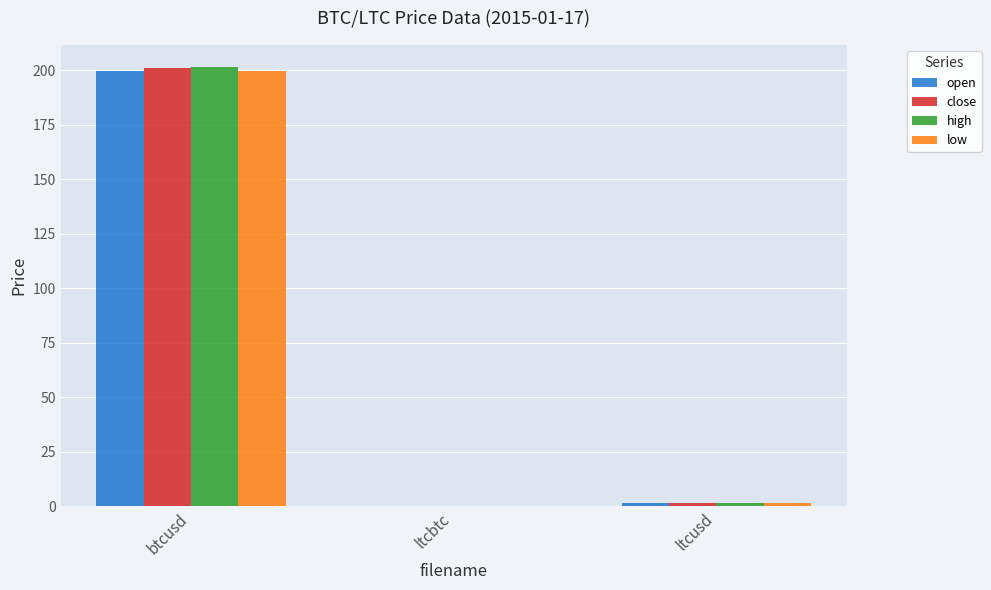

What is the total value across all series at btcusd?

802.1